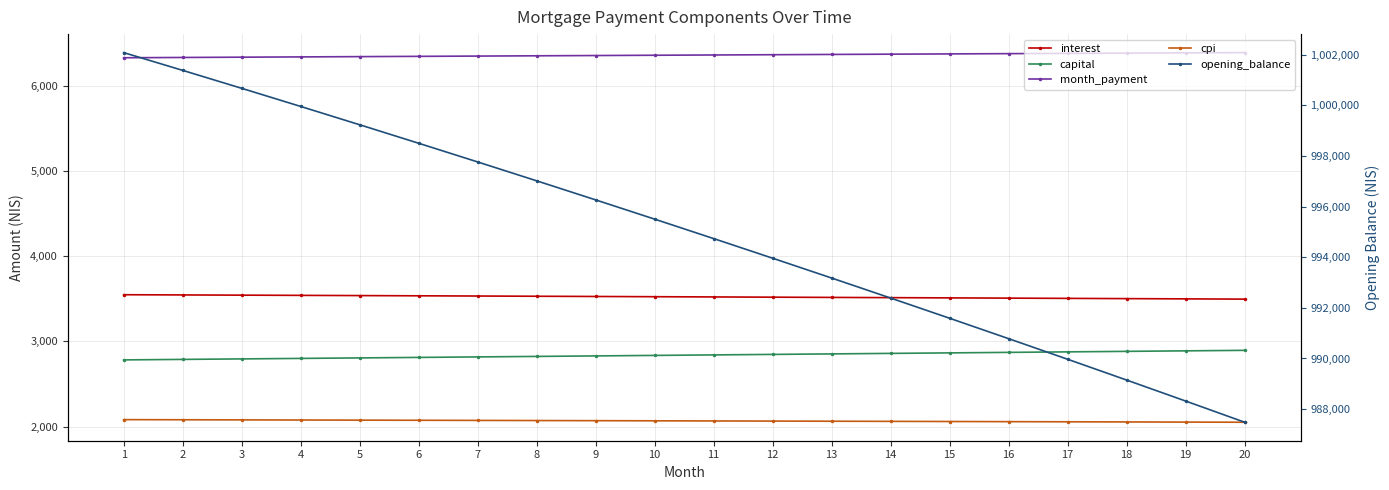

List the labels in order of cpi value, smallest first.

20, 19, 18, 17, 16, 15, 14, 13, 12, 11, 10, 9, 8, 7, 6, 5, 4, 3, 2, 1